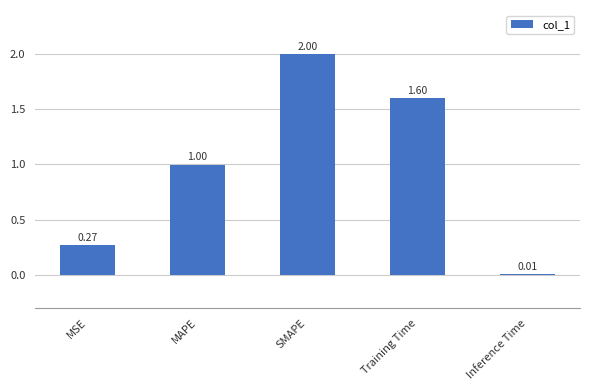

List the labels in order of value, smallest first.

Inference Time, MSE, MAPE, Training Time, SMAPE